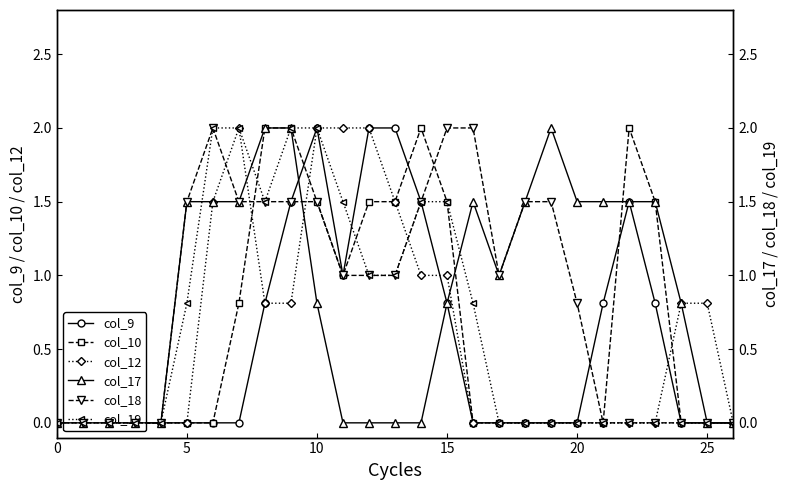

The col_17 series shows 0.0 at 13. True or false?

True